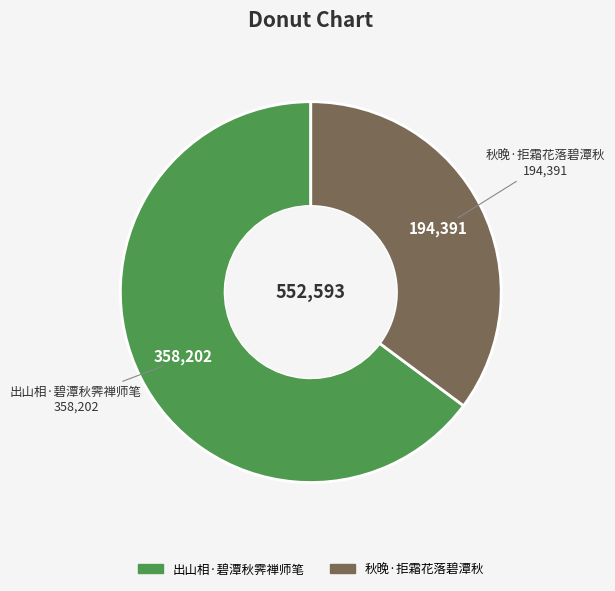

Does 秋晚·拒霜花落碧潭秋 represent more than half of the total?

No